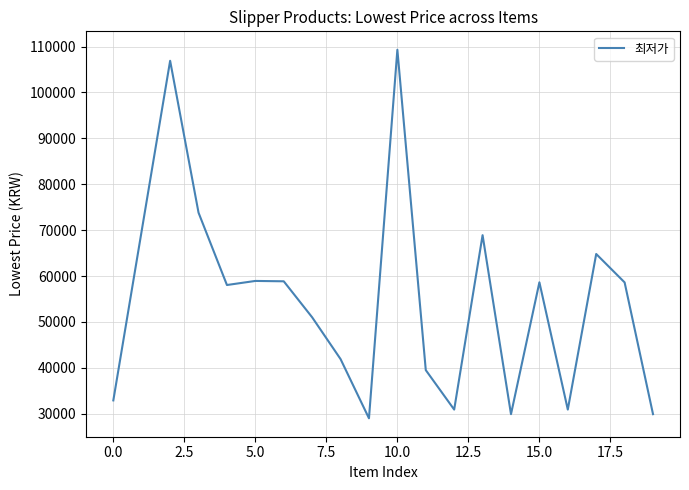

What is the minimum value shown in the chart?

29000